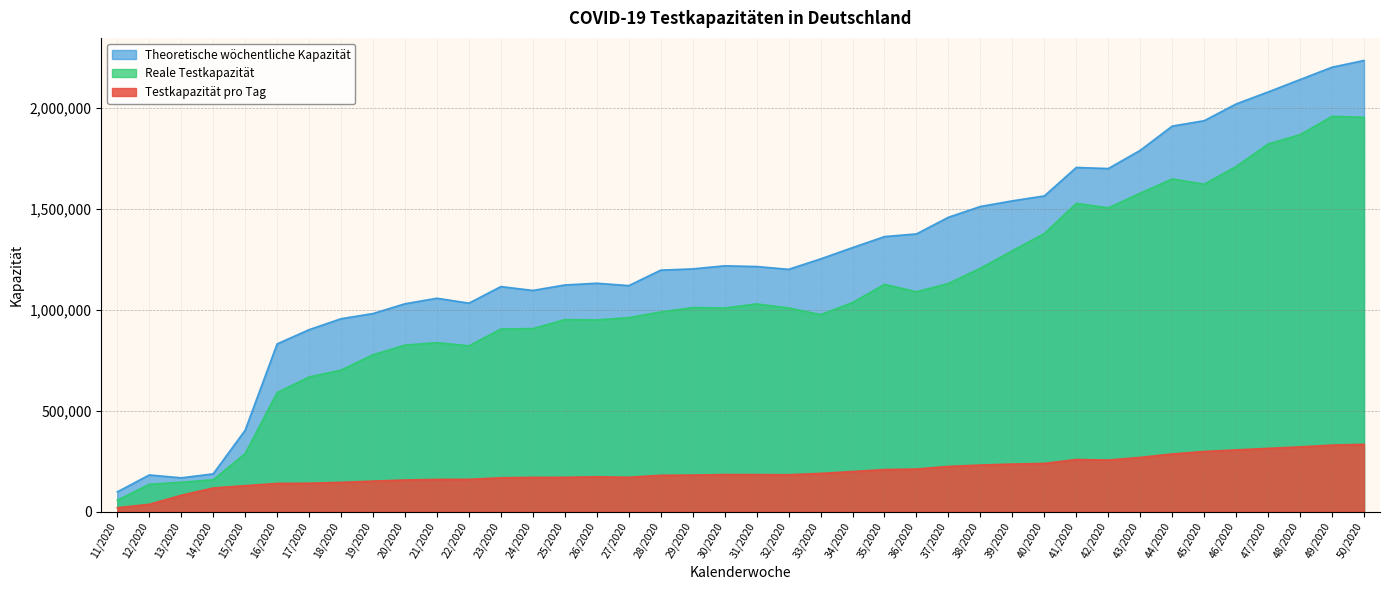

What is the spread (max minus min) of values at 46/2020?

1714570